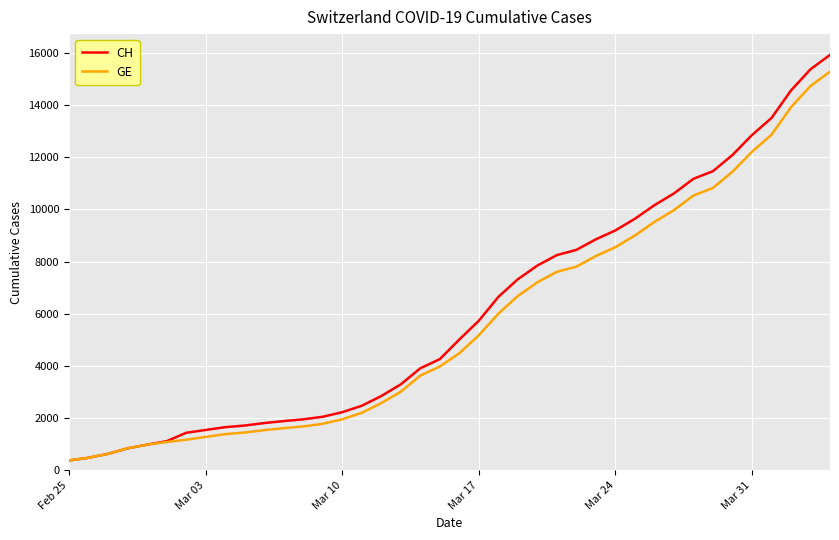

How many lines are shown in the chart?

2